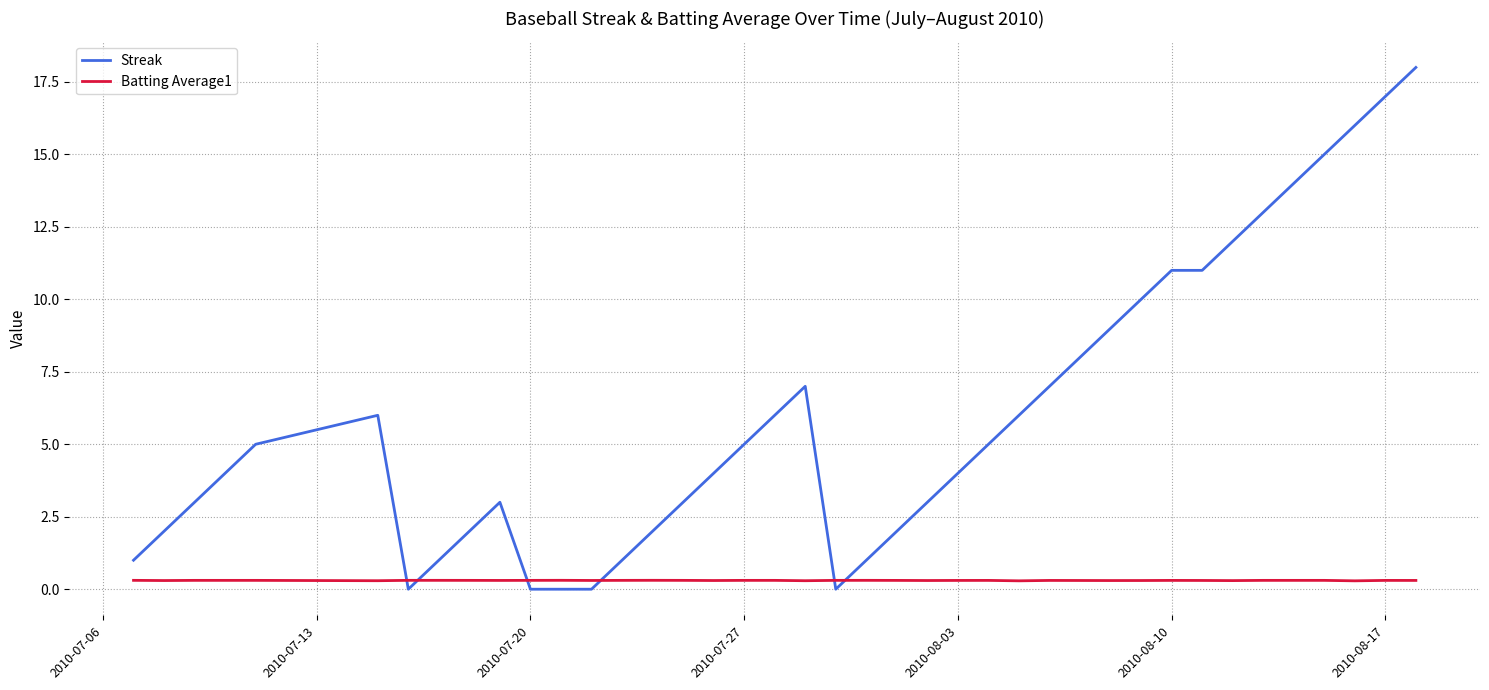

What is the highest value of the Streak series?

18.0